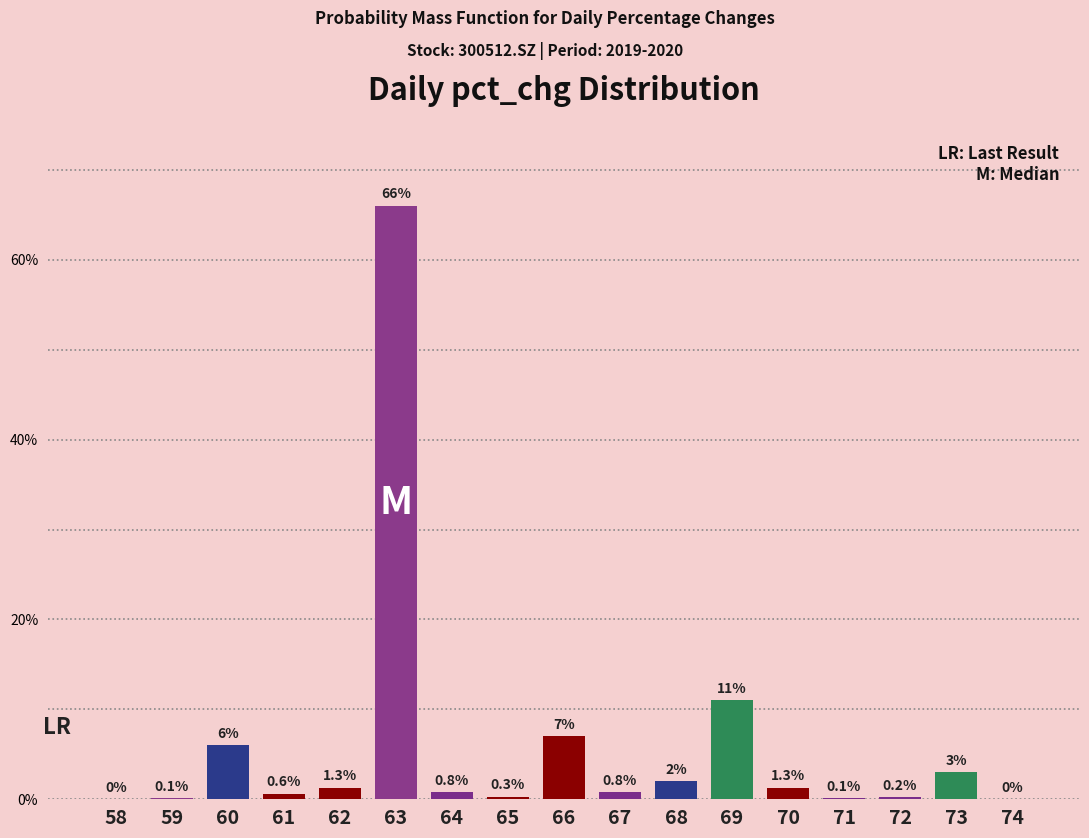

Reading left to right, list all the values displayed in this chart.

58=0.0	59=0.1	60=6.0	61=0.6	62=1.3	63=66.0	64=0.8	65=0.3	66=7.0	67=0.8	68=2.0	69=11.0	70=1.3	71=0.1	72=0.2	73=3.0	74=0.0